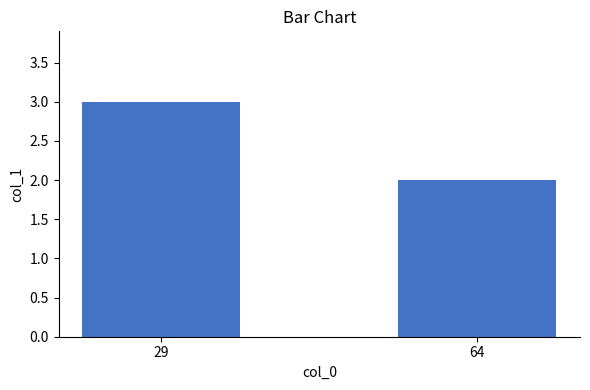

Is it true that the value at 29 is 3?

True